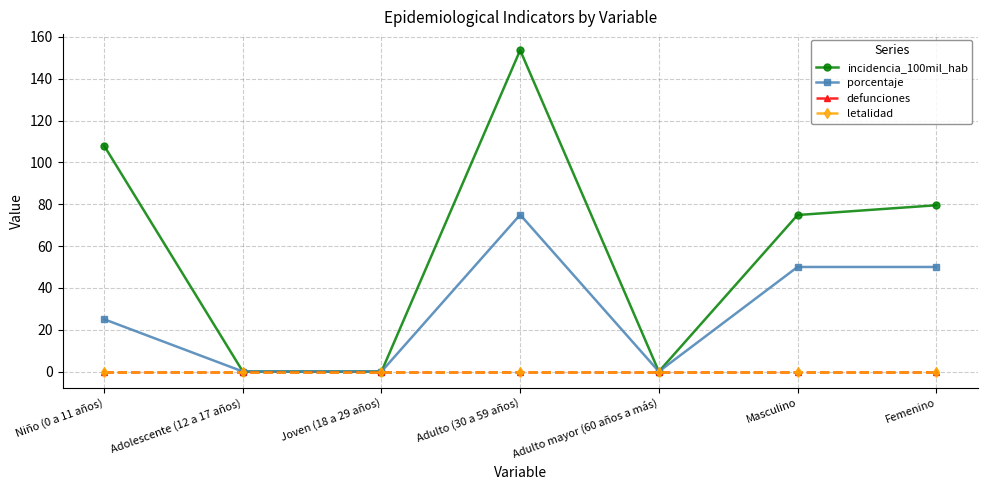

What is the label of the 2nd point from the left?

Adolescente (12 a 17 años)